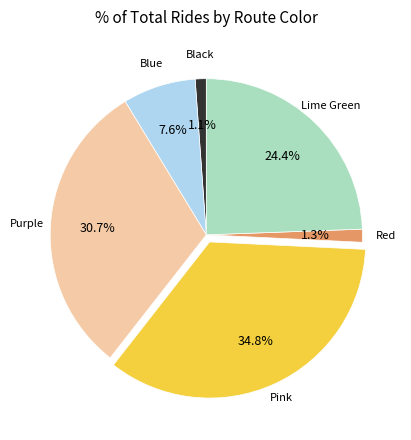

Is there a majority slice in this chart?

No